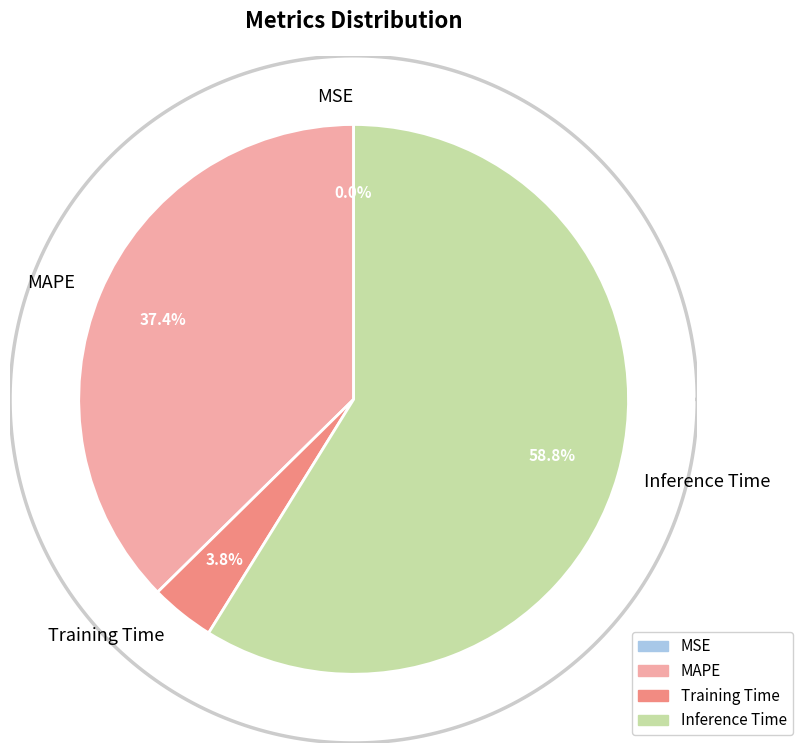

How much of the chart is everything except Inference Time?

41.2%